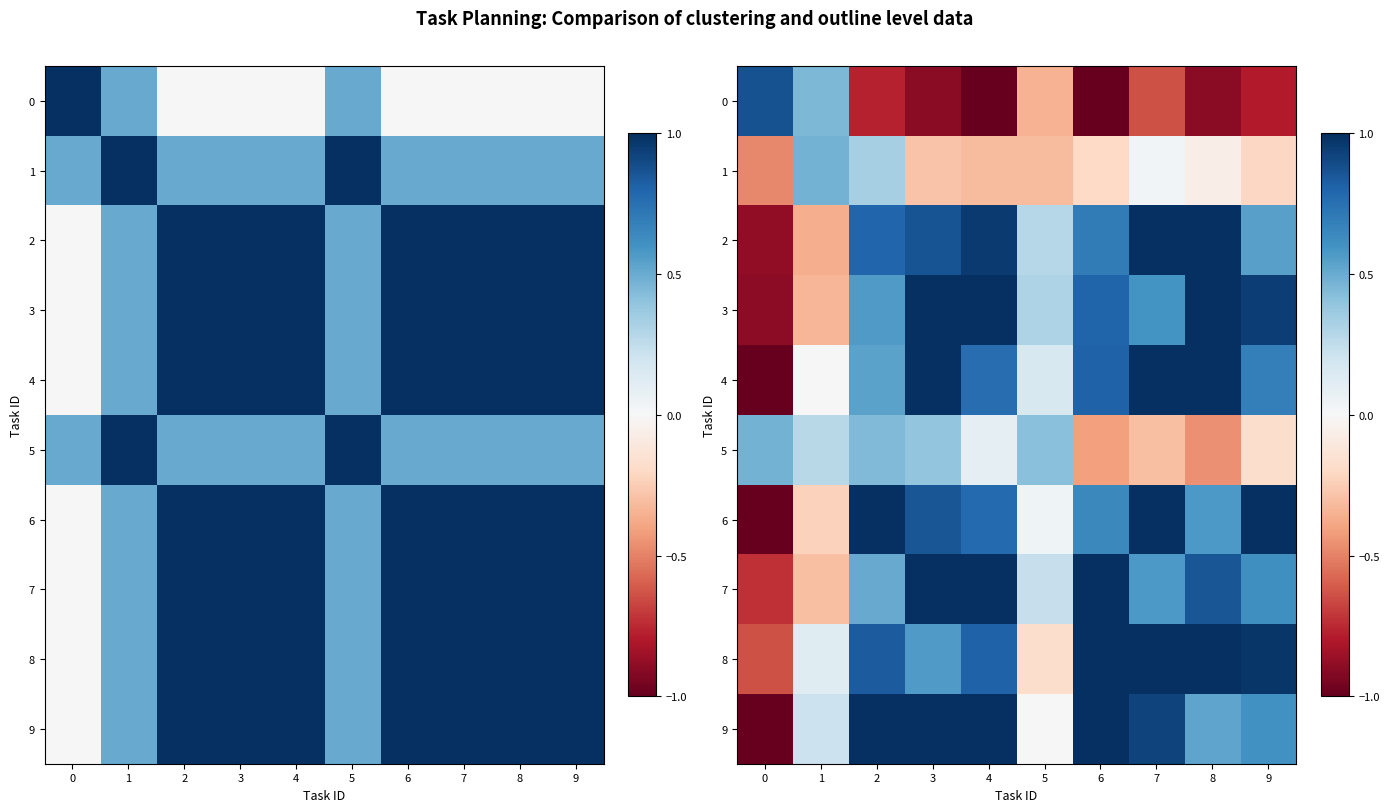

What is the spread (max minus min) of values at 9?

1.8